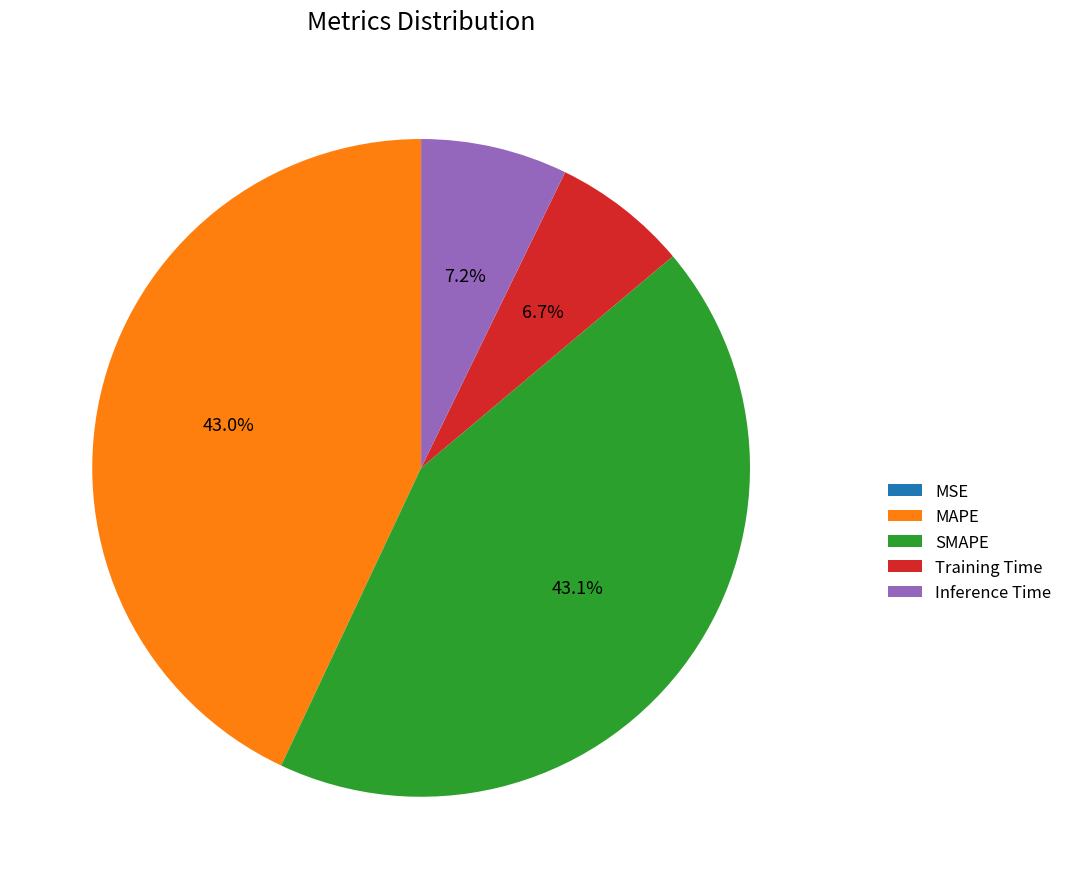

Which has a higher value, MAPE or Training Time?

MAPE